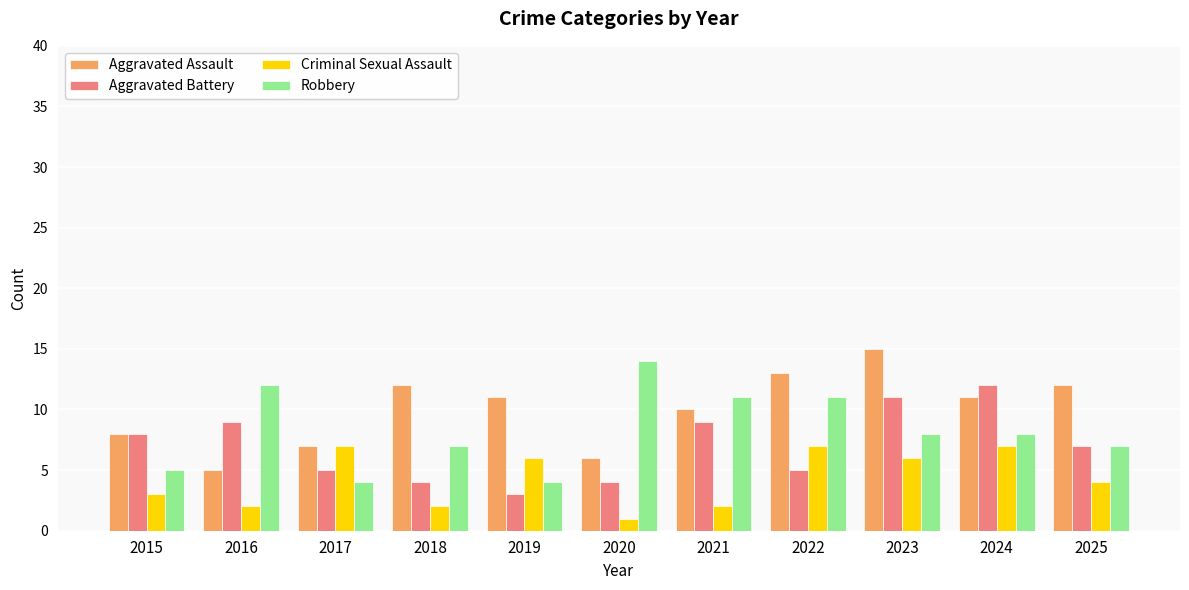

What is the total value across all series at 2018?

25